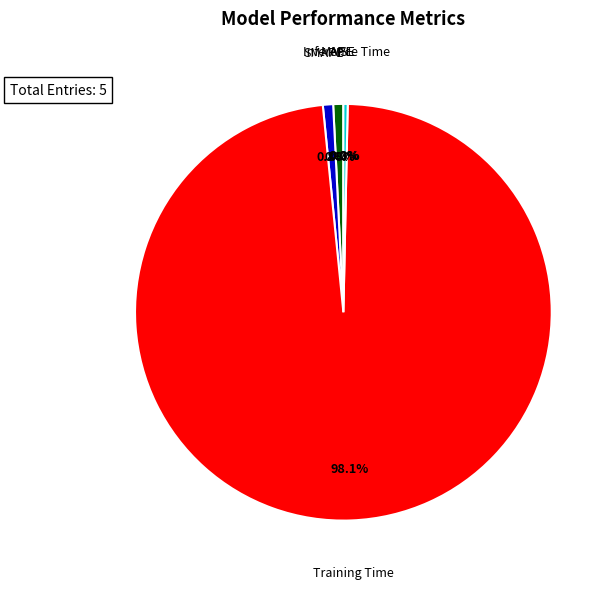

To the nearest percent, what percentage of the pie is MAPE?

1%